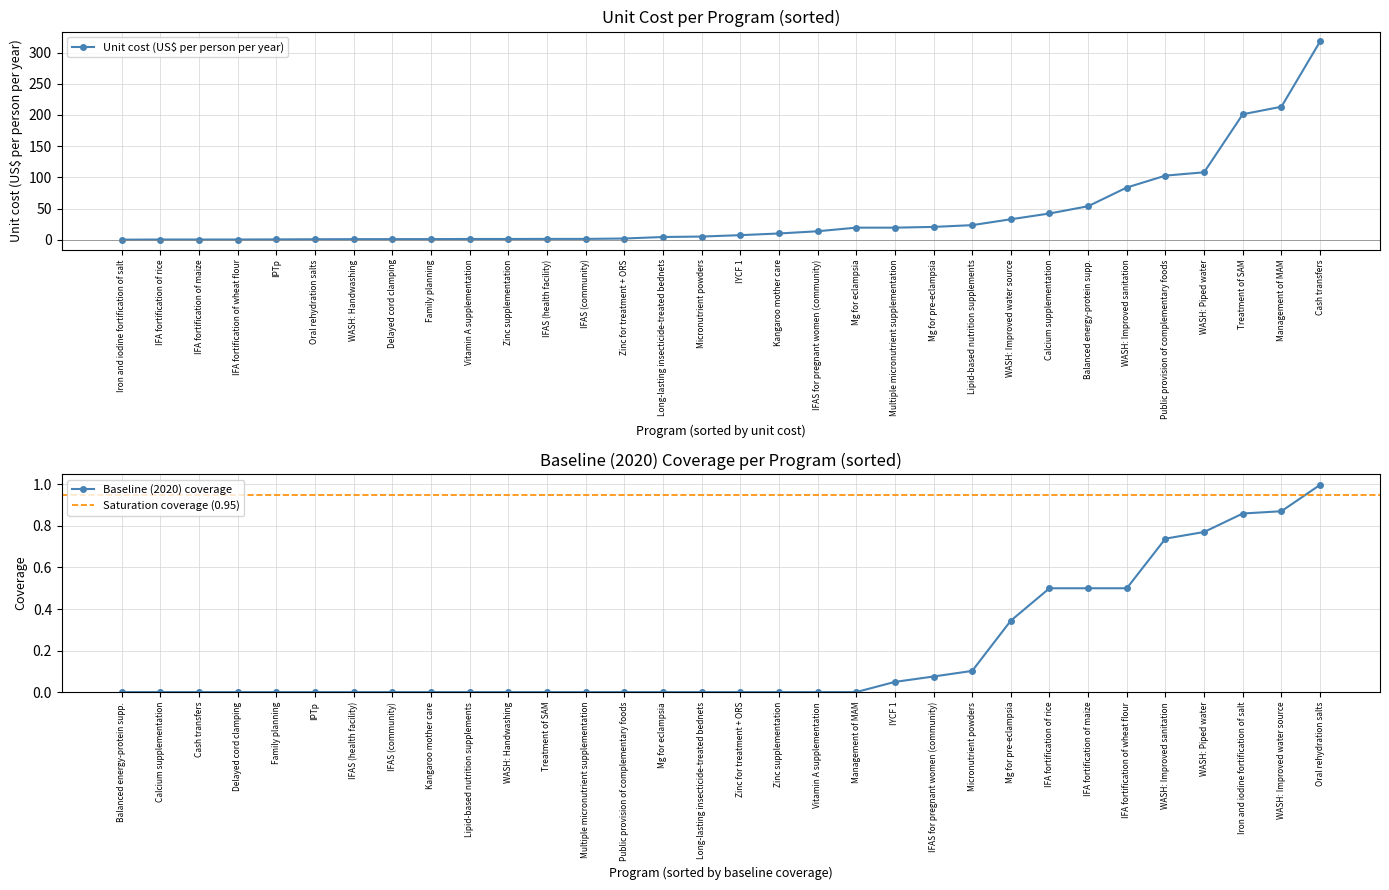

Is it true that Unit cost (US$ per person per year) equals 317.8 at Cash transfers?

True